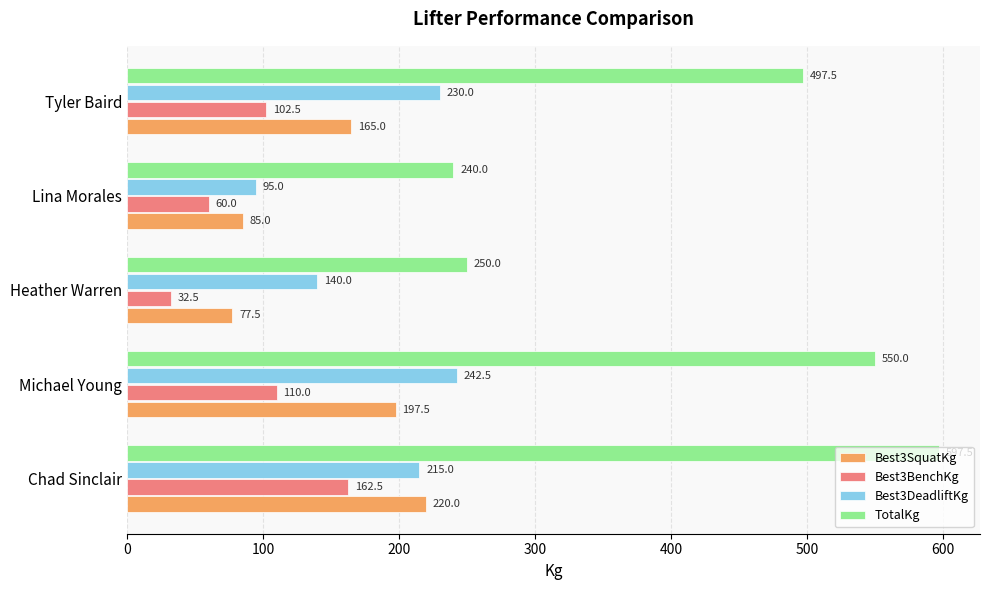

What value does the Best3BenchKg series have at Chad Sinclair?

162.5